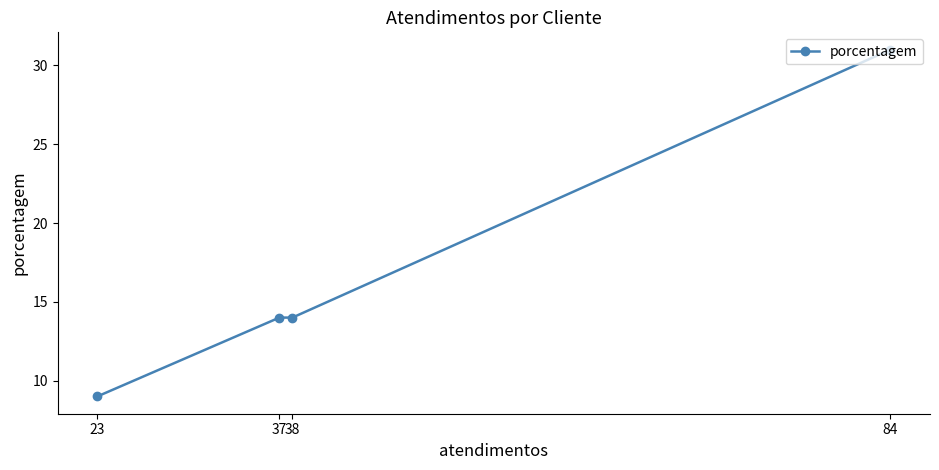

What is the change in value from 84 to 37?

-17